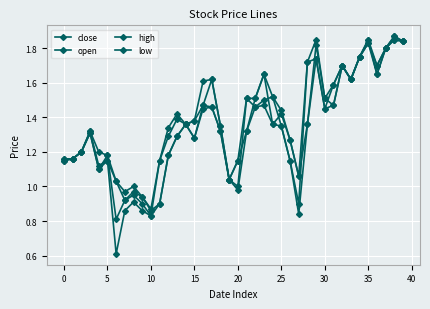

How many interior local peaks does the open series have?

11